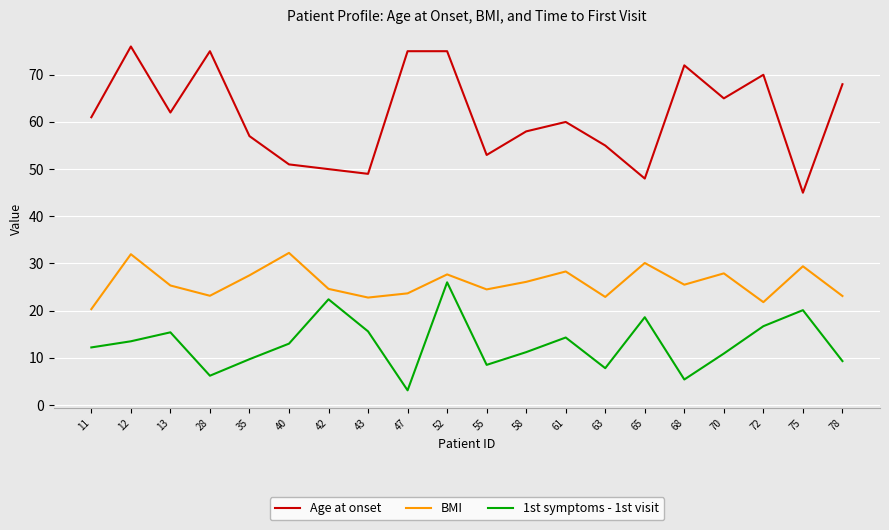

True or false: BMI has a value of 45.1 at 35.

False